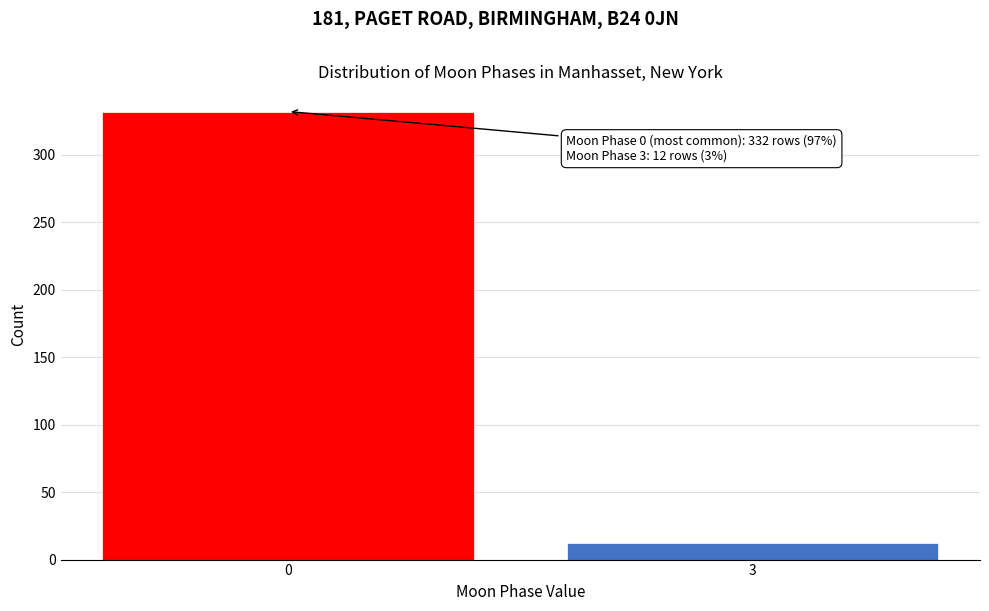

Reading right to left, transcribe all the data shown in this chart.

3=12	0=332